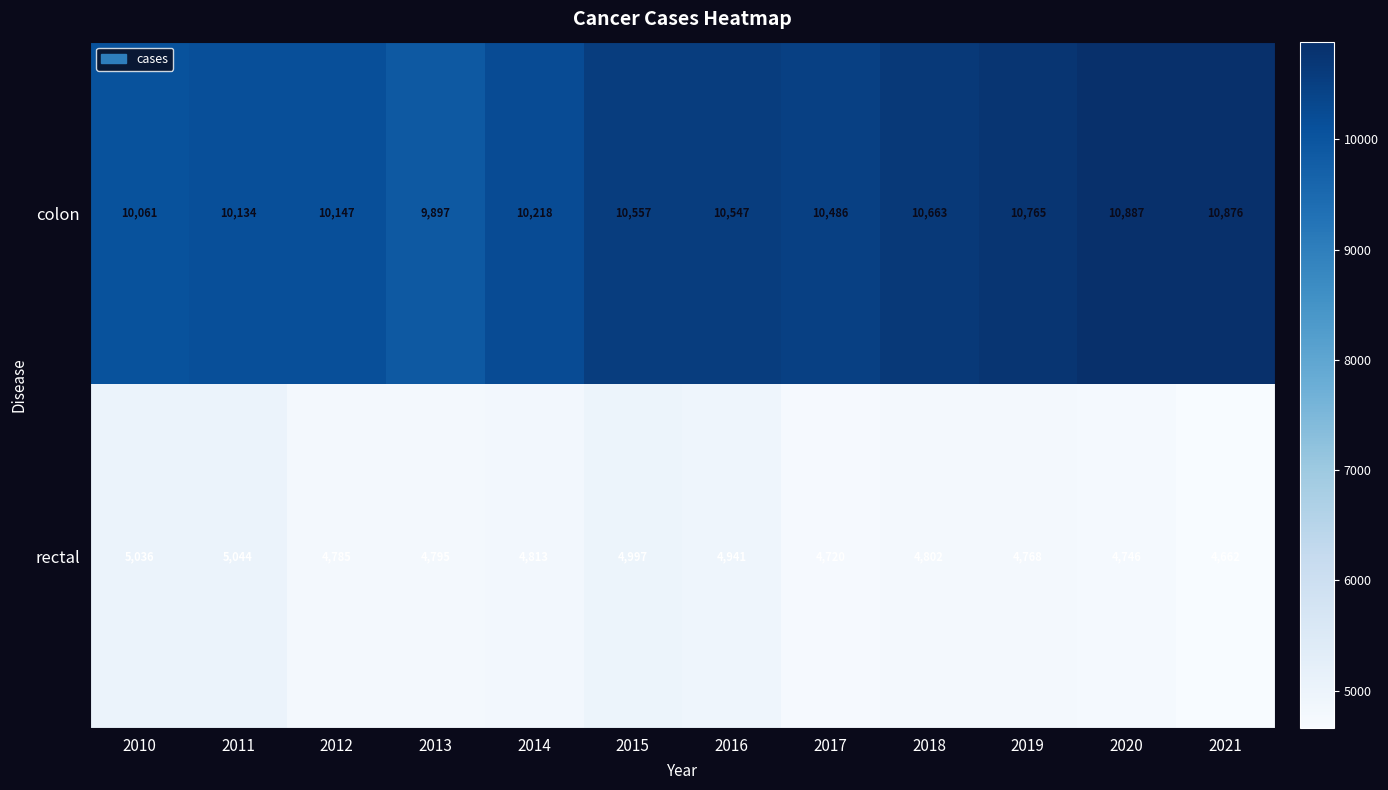

How many distinct data groups are displayed?

2